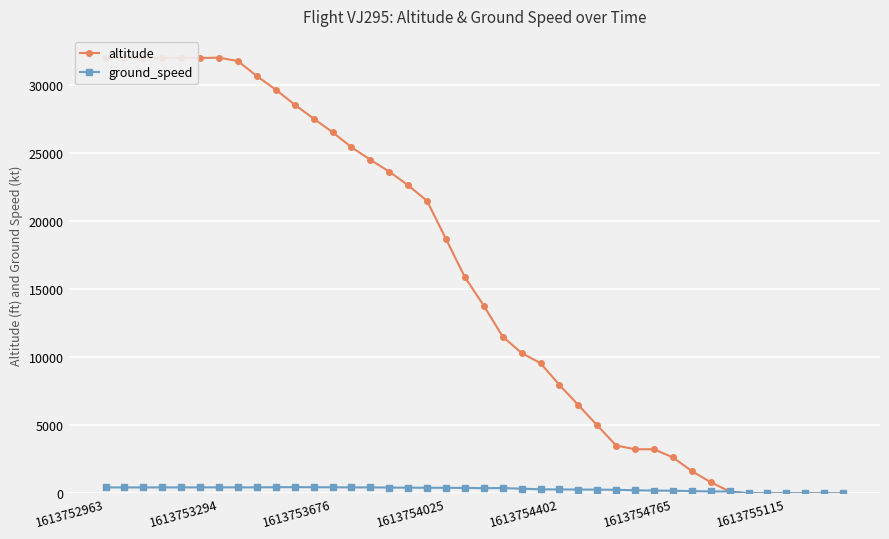

List the series in order of their overall mean, highest first.

altitude, ground_speed